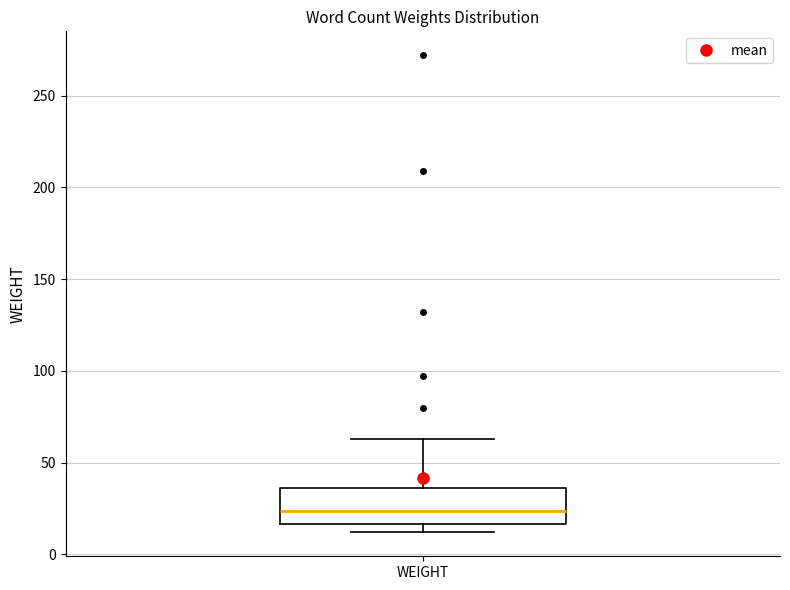

Where is the lower edge of the box for WEIGHT on the y-axis? The values are not printed on the chart, so give them approximately, as read against the axis.

15